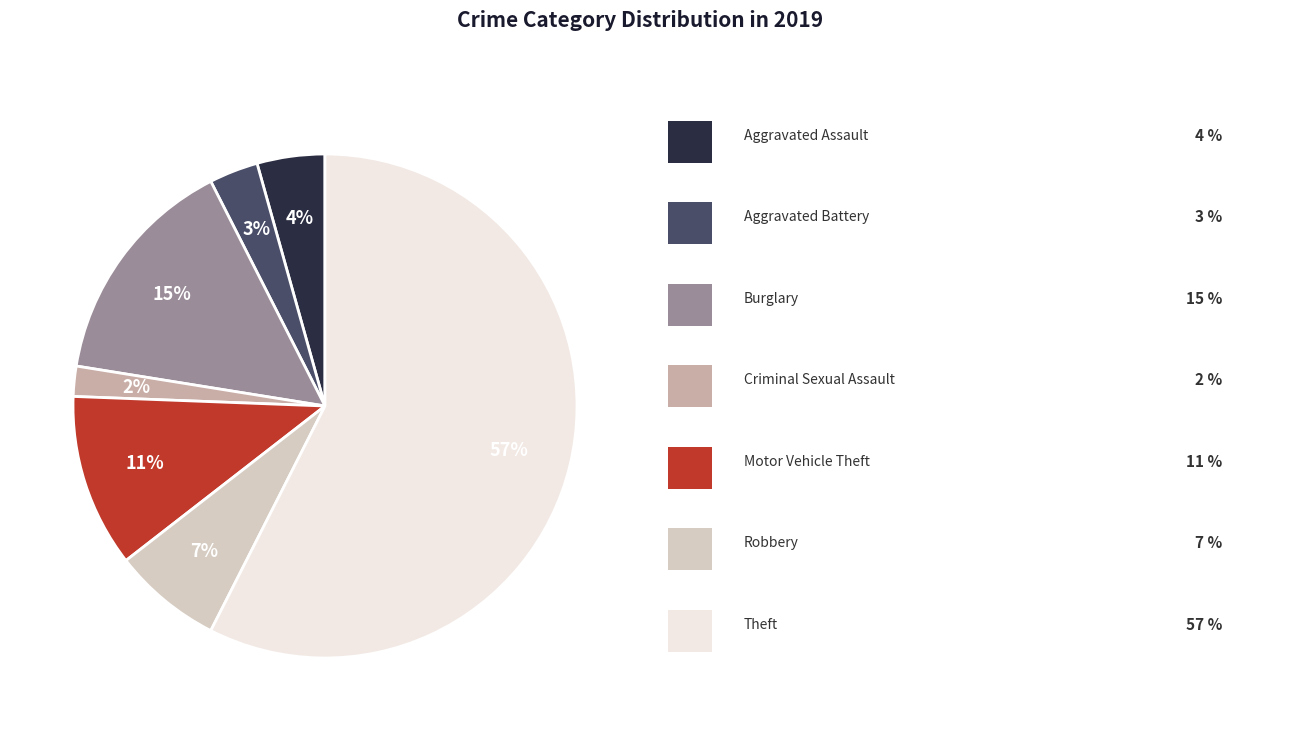

To the nearest percent, what is the average slice percentage?

14%